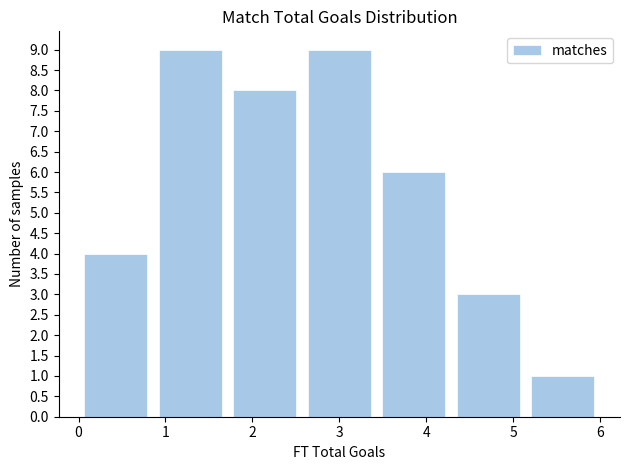

Reading left to right, transcribe this chart: for each bar, give the range it covers on the x-axis and its height. Neither the bar edges nor the heights are printed on the chart, so give them approximately, as read against the axes.

0.0 to 0.9: 4
0.9 to 1.7: 9
1.7 to 2.6: 8
2.6 to 3.4: 9
3.4 to 4.3: 6
4.3 to 5.1: 3
5.1 to 6.0: 1